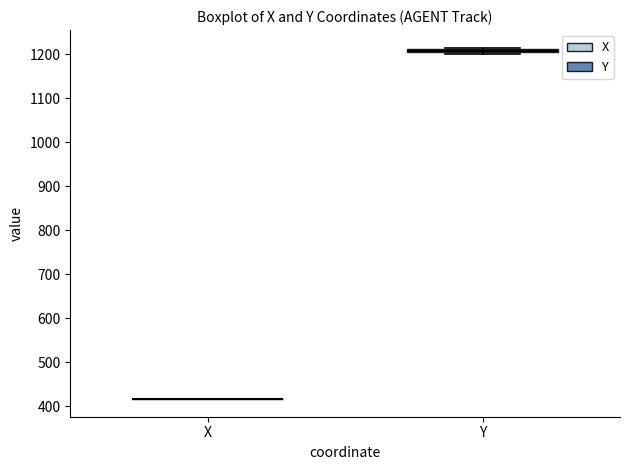

Where is the upper edge of the box for Y on the y-axis? The values are not printed on the chart, so give them approximately, as read against the axis.

1210